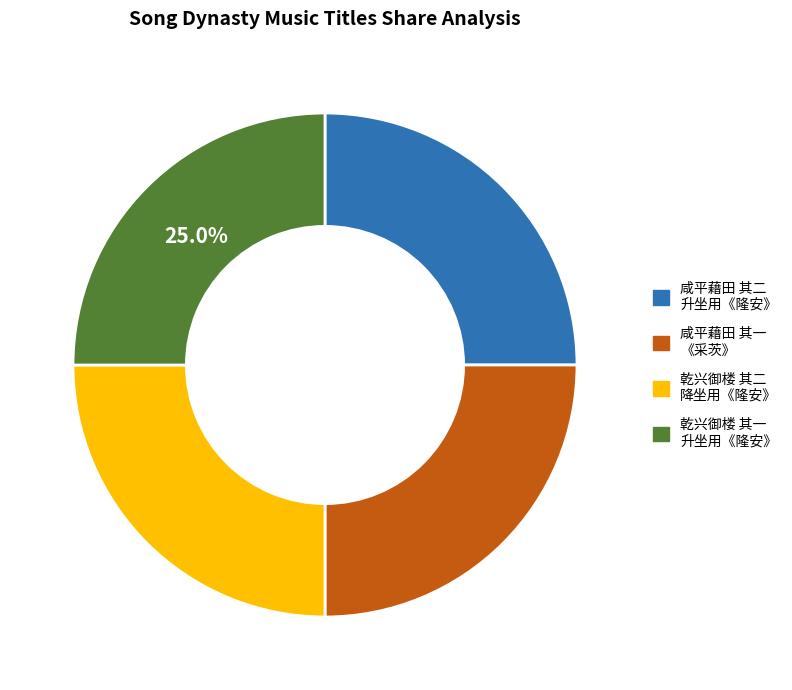

Is there a majority slice in this chart?

No